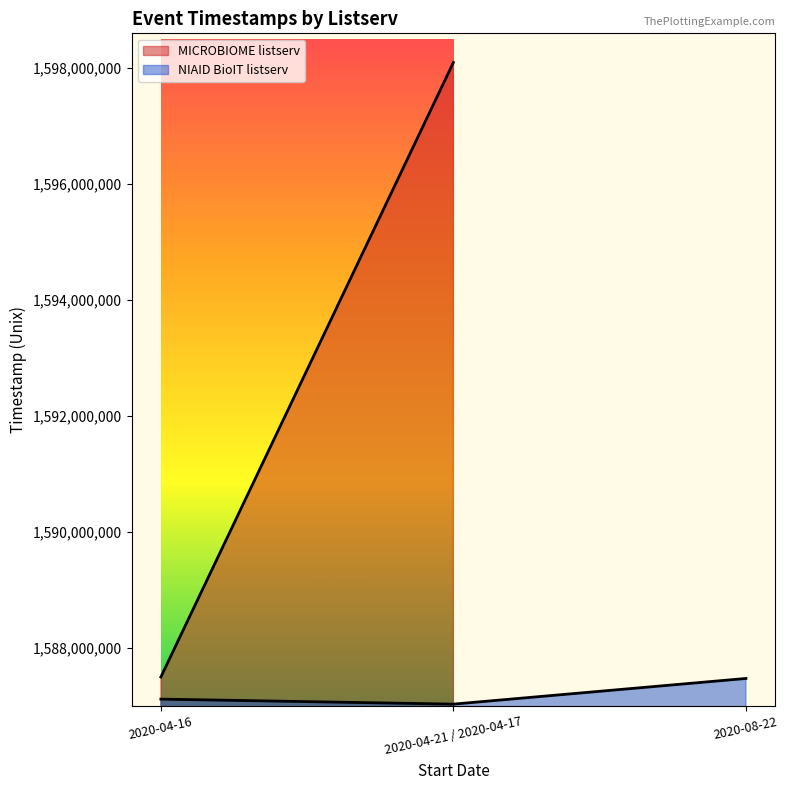

At which label is NIAID BioIT listserv closest to 1587252600?

2020-04-16